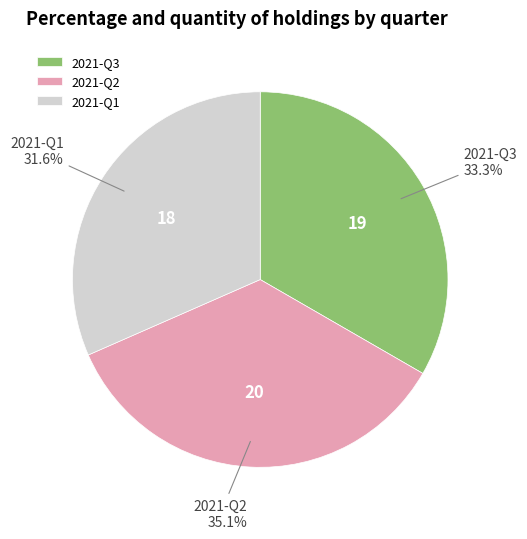

Rank the categories by value from lowest to highest.

2021-Q1, 2021-Q3, 2021-Q2